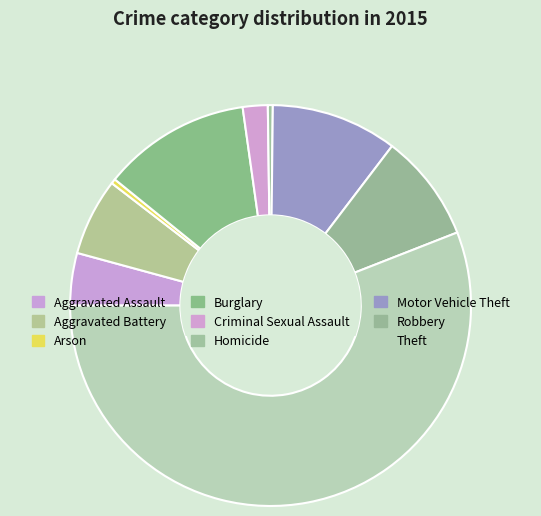

Combined, do Aggravated Assault and Robbery account for over 50%?

No